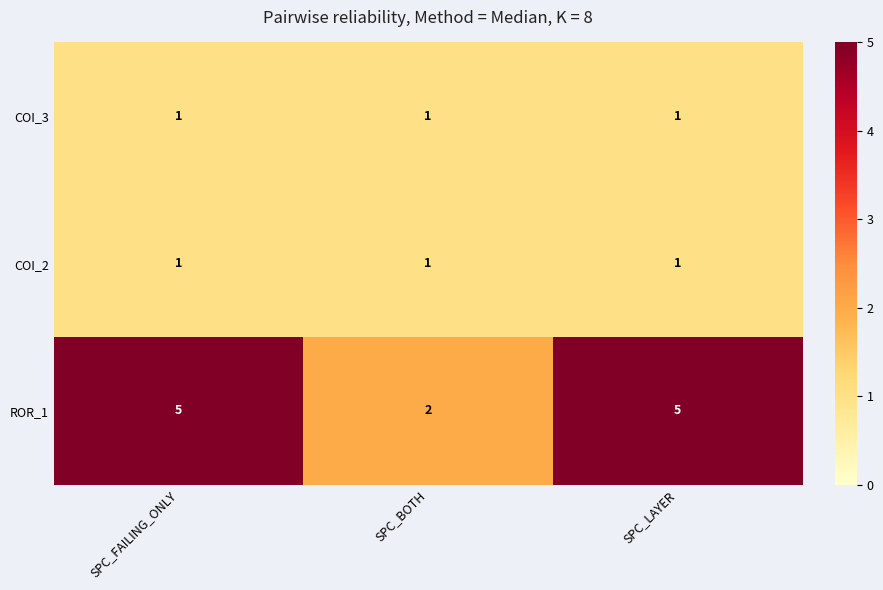

What is the spread (max minus min) of values at SPC_LAYER?

4